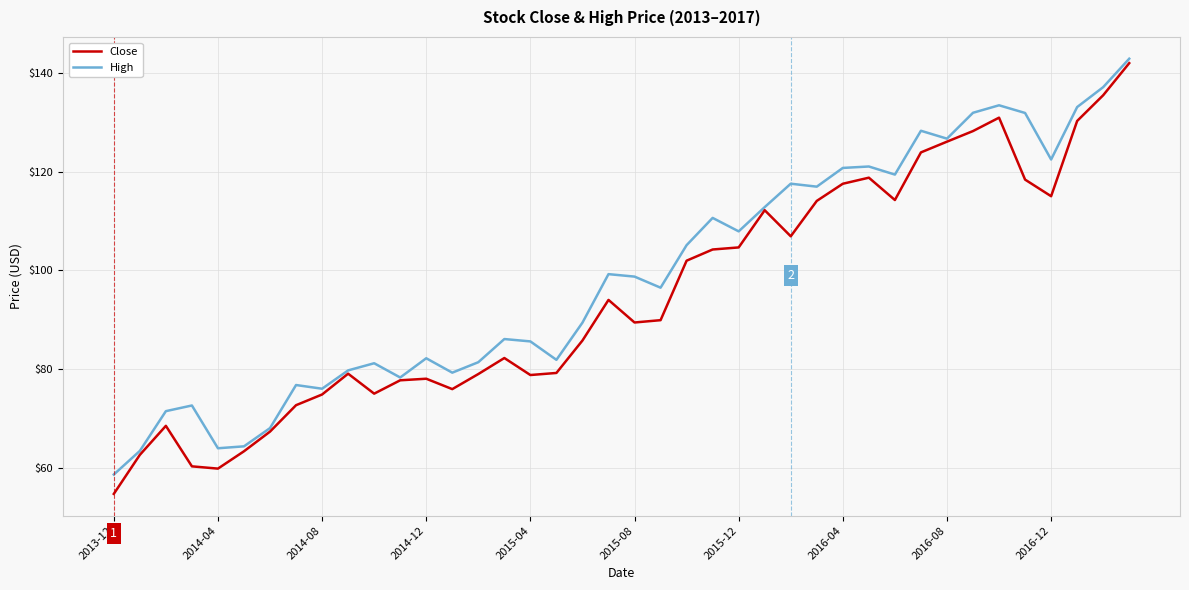

What is the maximum value for Close?

142.1